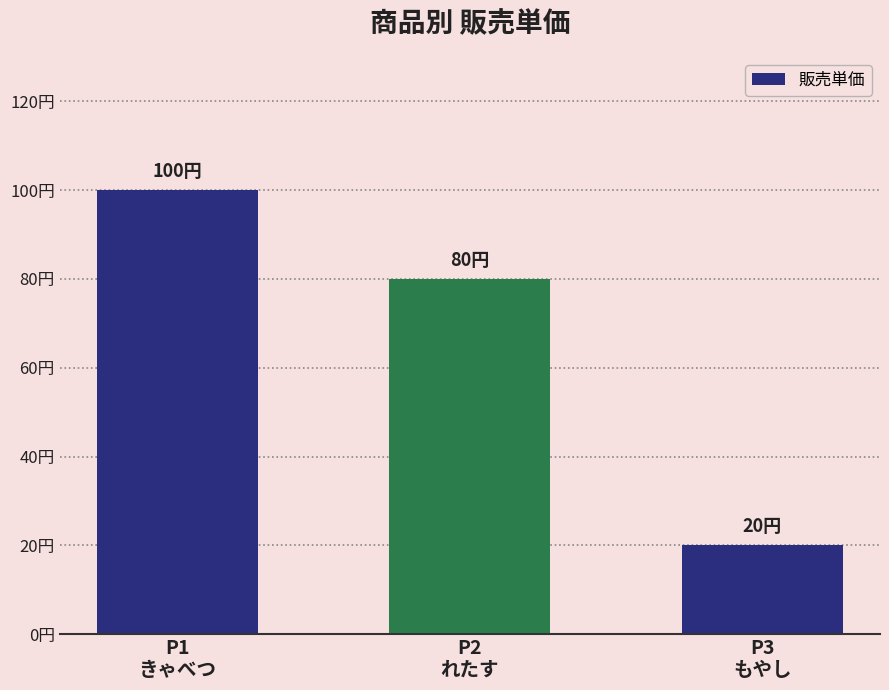

What is the ratio of the value at P1
きゃべつ to the value at P2
れたす?

1.2